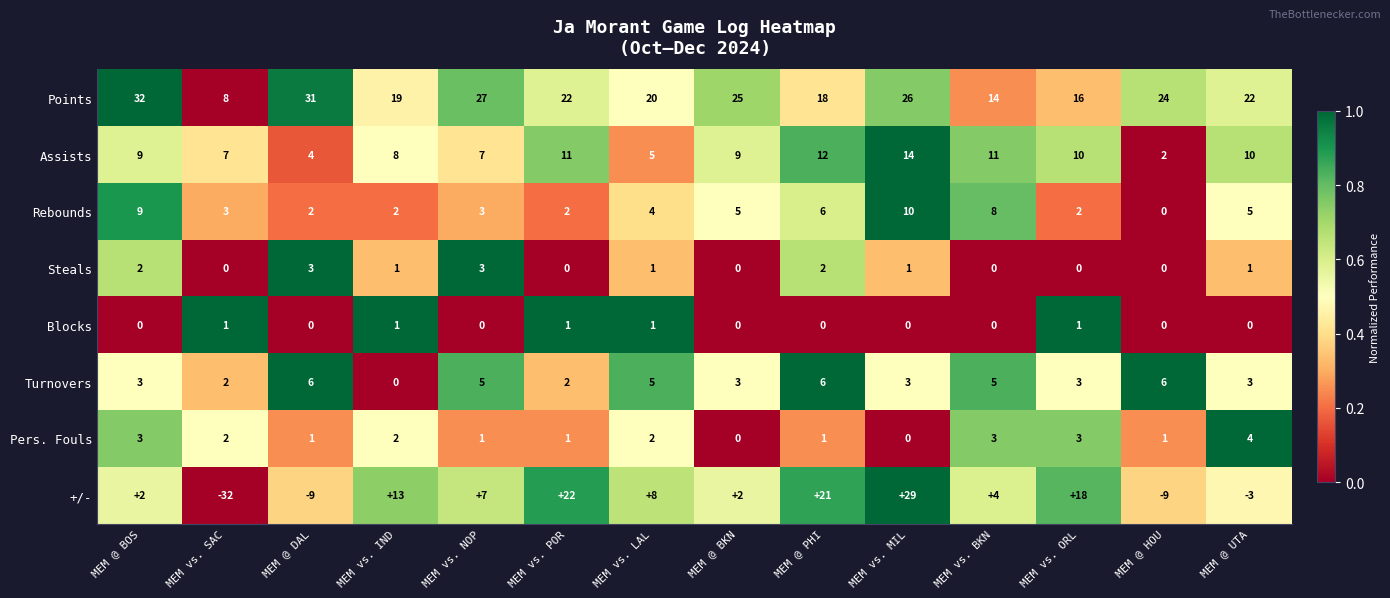

What is the difference between the highest and lowest values at MEM @ BOS?

32